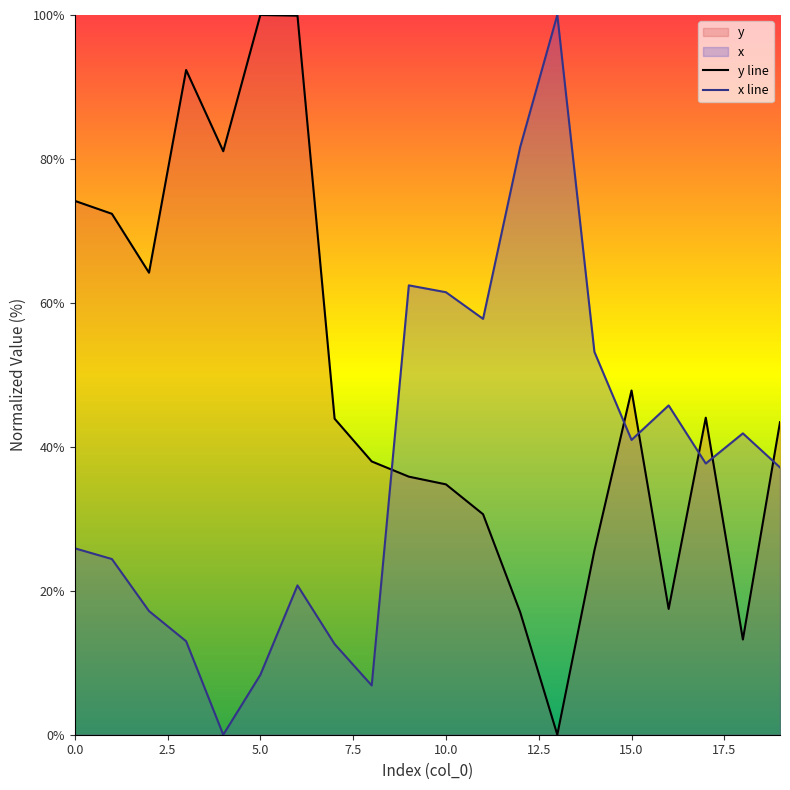

What is the difference between the x line values at 17 and 9?

24.8